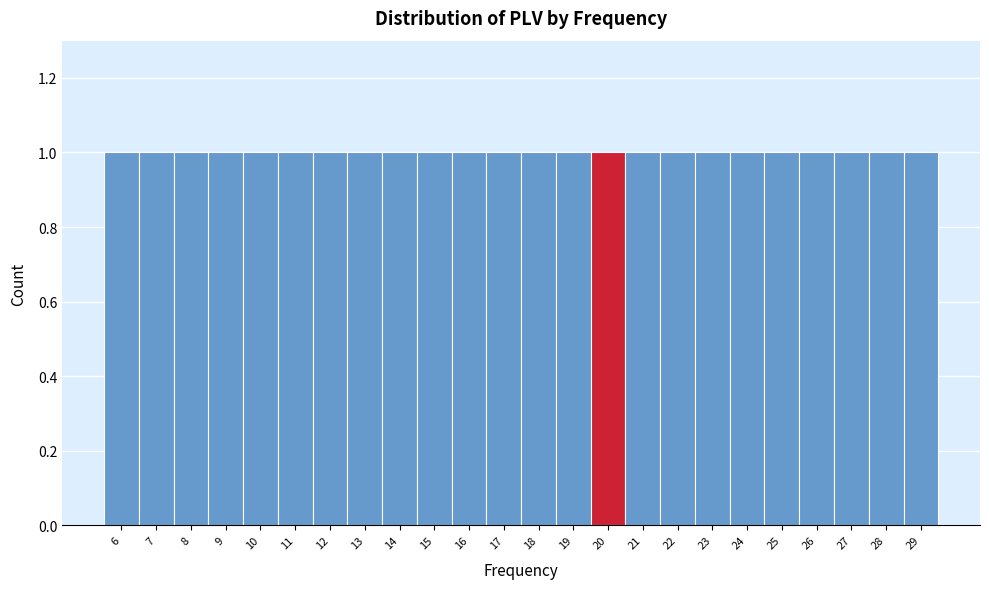

Reading left to right, list every bar in this chart as the range it spans on the x-axis followed by its height. The values are not printed on the chart, so give them approximately, as read against the axis.

5.5 to 6.5: 1
6.5 to 7.5: 1
7.5 to 8.5: 1
8.5 to 9.5: 1
9.5 to 10.5: 1
10.5 to 11.5: 1
11.5 to 12.5: 1
12.5 to 13.5: 1
13.5 to 14.5: 1
14.5 to 15.5: 1
15.5 to 16.5: 1
16.5 to 17.5: 1
17.5 to 18.5: 1
18.5 to 19.5: 1
19.5 to 20.5: 1
20.5 to 21.5: 1
21.5 to 22.5: 1
22.5 to 23.5: 1
23.5 to 24.5: 1
24.5 to 25.5: 1
25.5 to 26.5: 1
26.5 to 27.5: 1
27.5 to 28.5: 1
28.5 to 29.5: 1